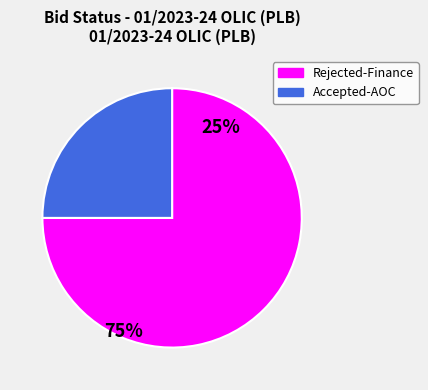

What is the smallest slice in the pie chart?

Accepted-AOC